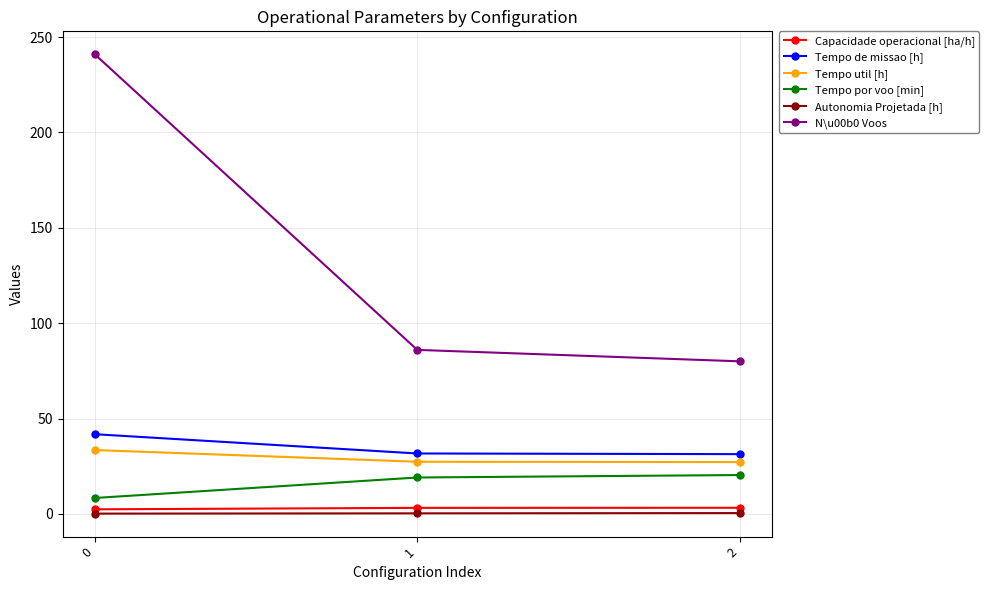

Which series has the largest range (max minus min)?

N\u00b0 Voos